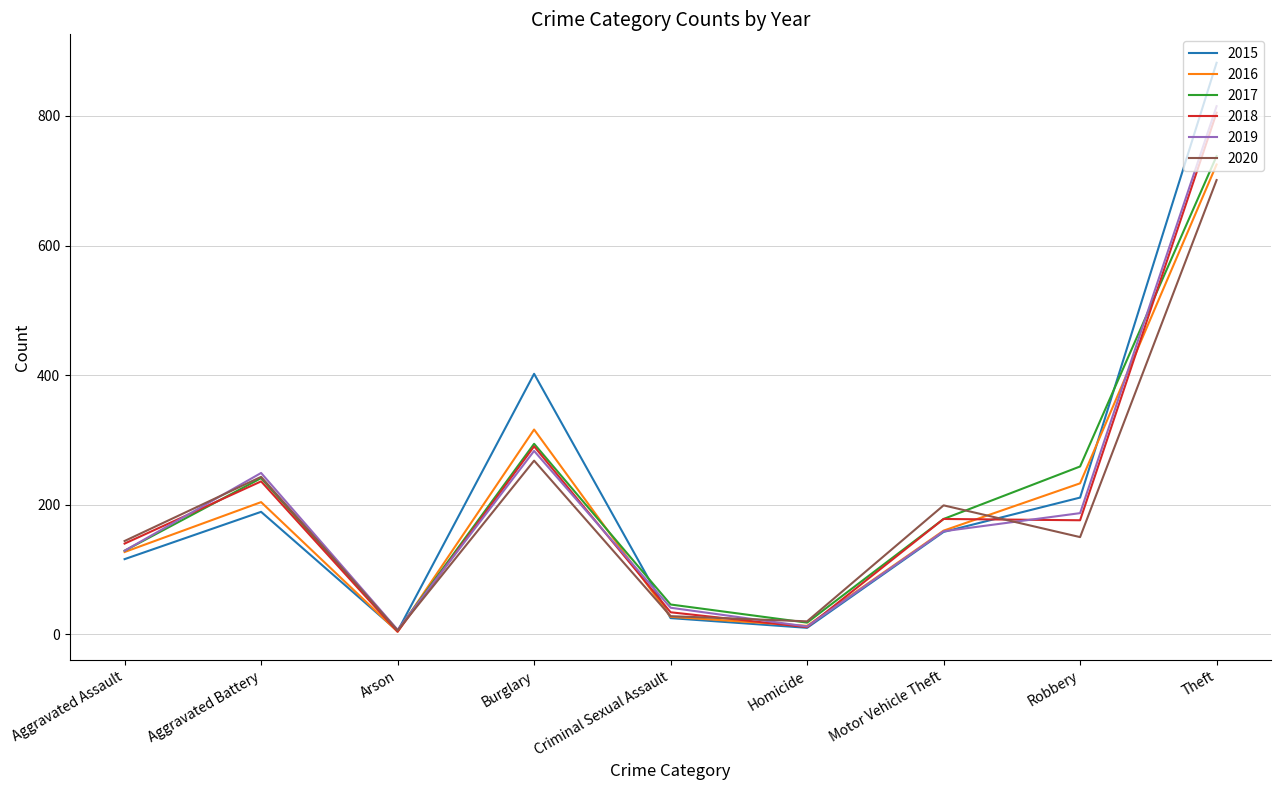

At which category does the chart reach its peak across all series?

Theft